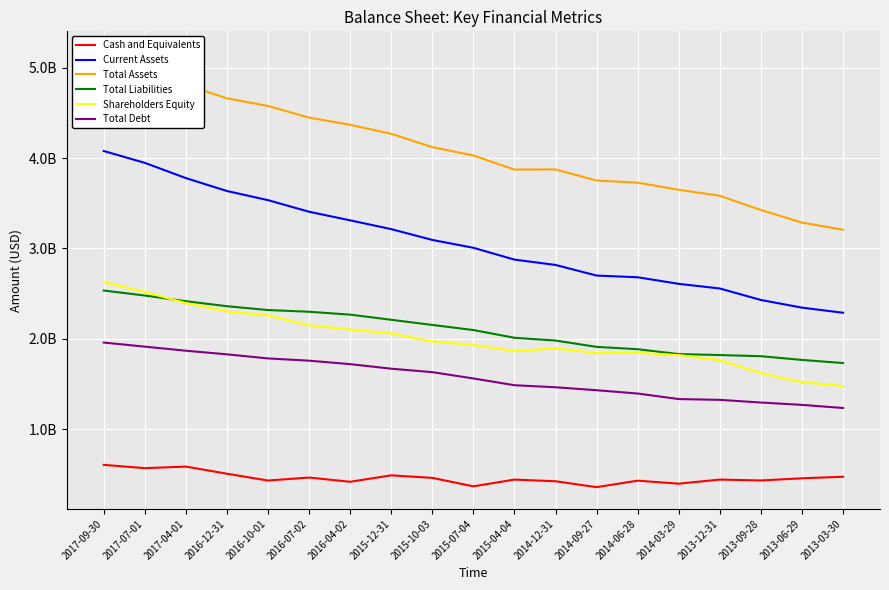

What is the value of the Total Debt point at the 2nd from the left?

1912466000